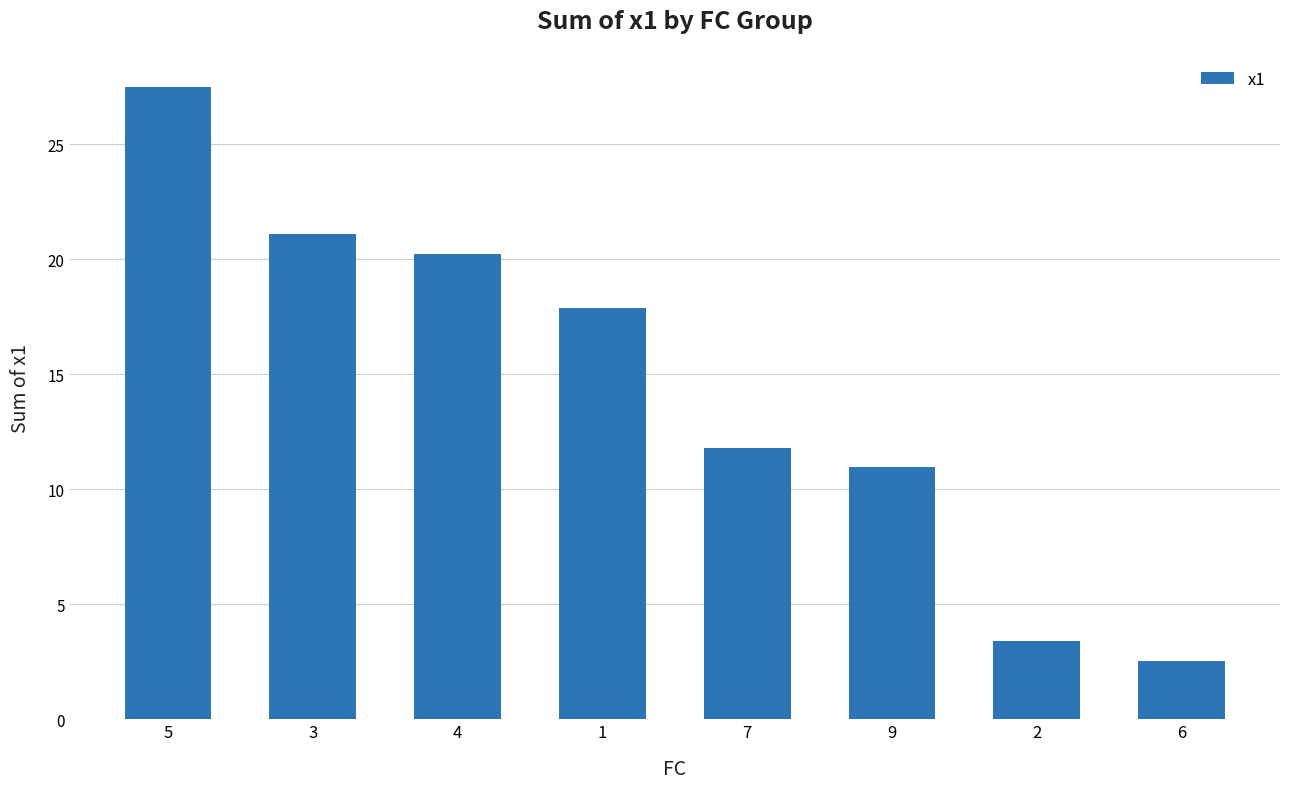

List the labels in order of value, largest first.

5, 3, 4, 1, 7, 9, 2, 6